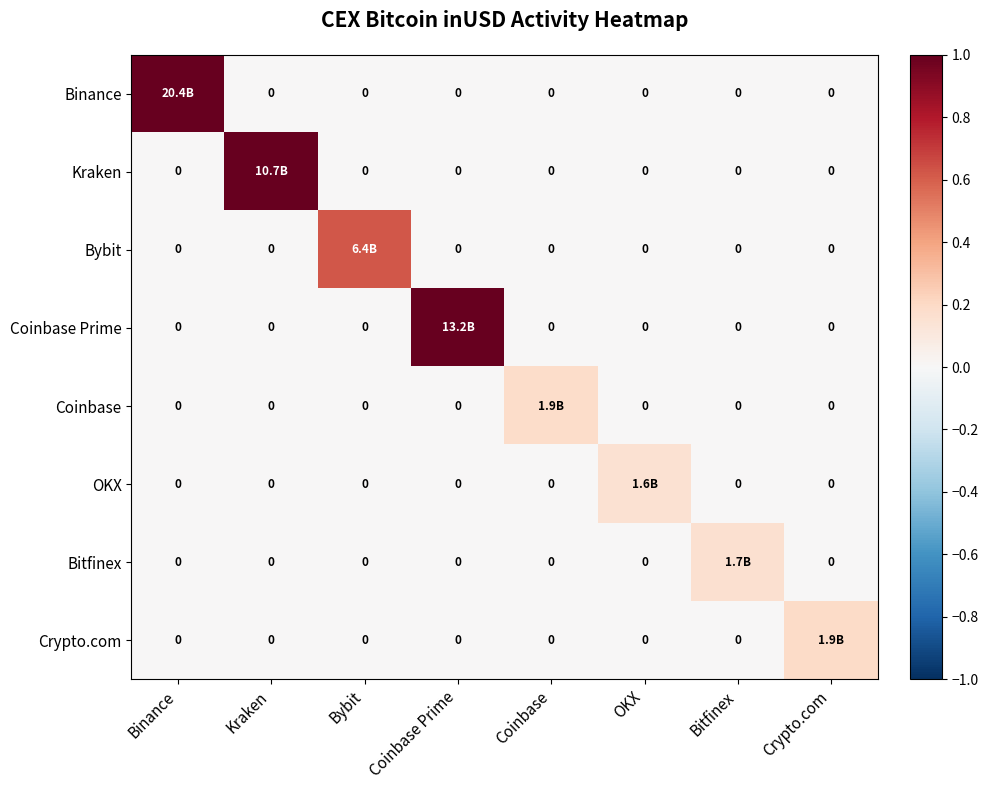

At how many categories does at least one series exceed 0?

8